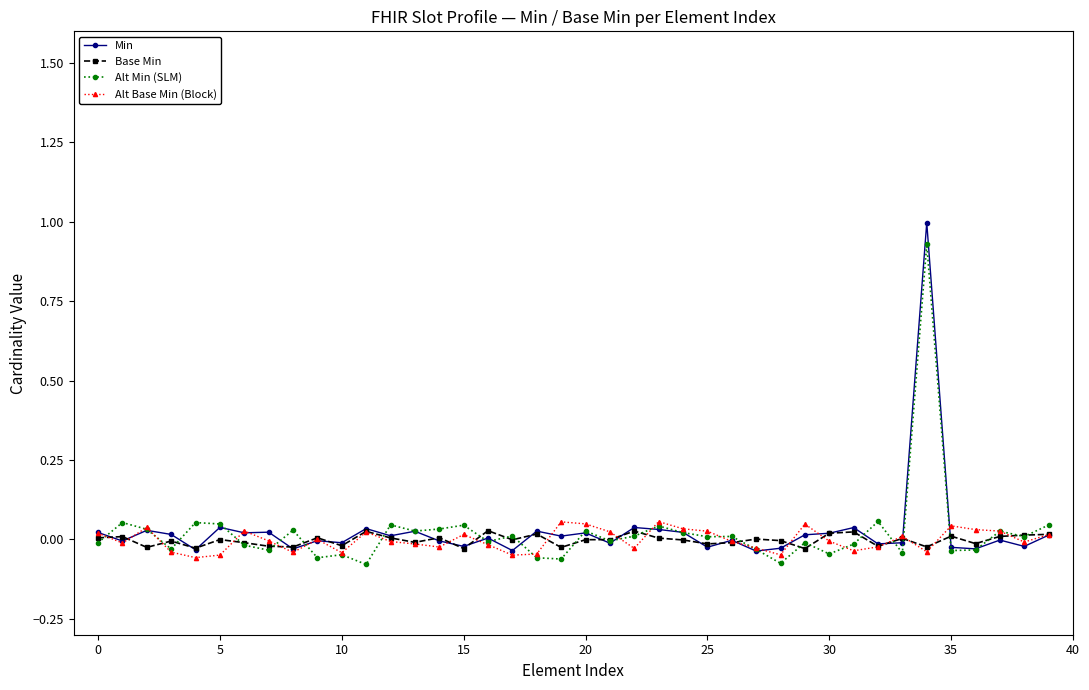

True or false: Base Min has more than 1 interior local peaks.

True